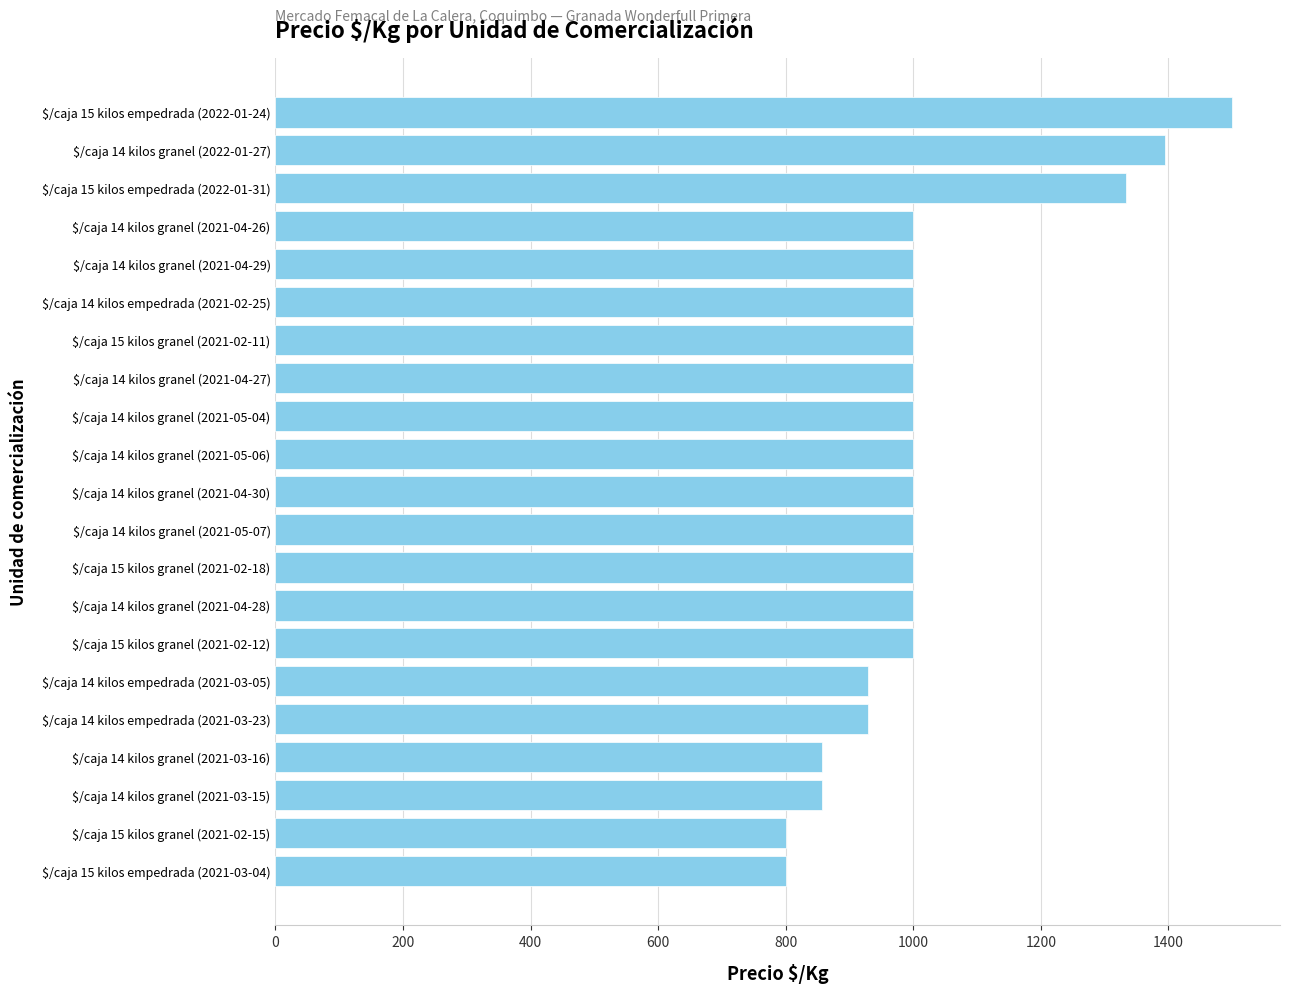

Which label corresponds to the largest value in the chart?

$/caja 15 kilos empedrada (2022-01-24)